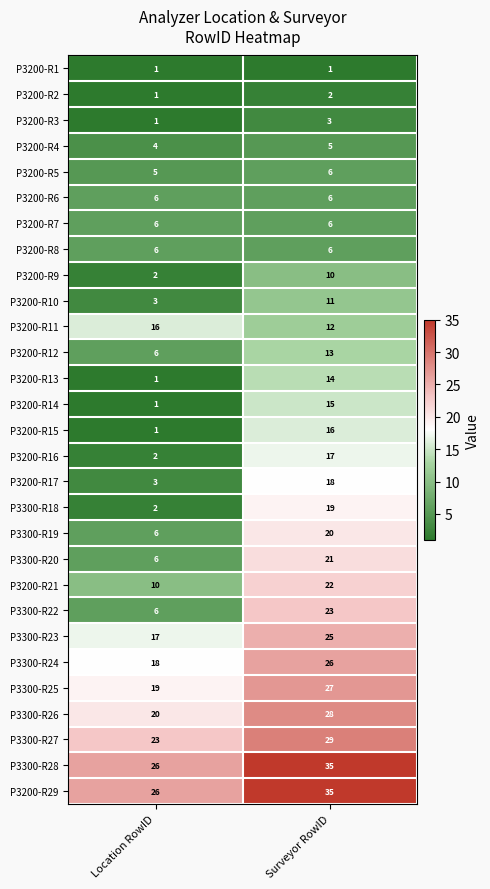

Count the number of data series in this chart.

29